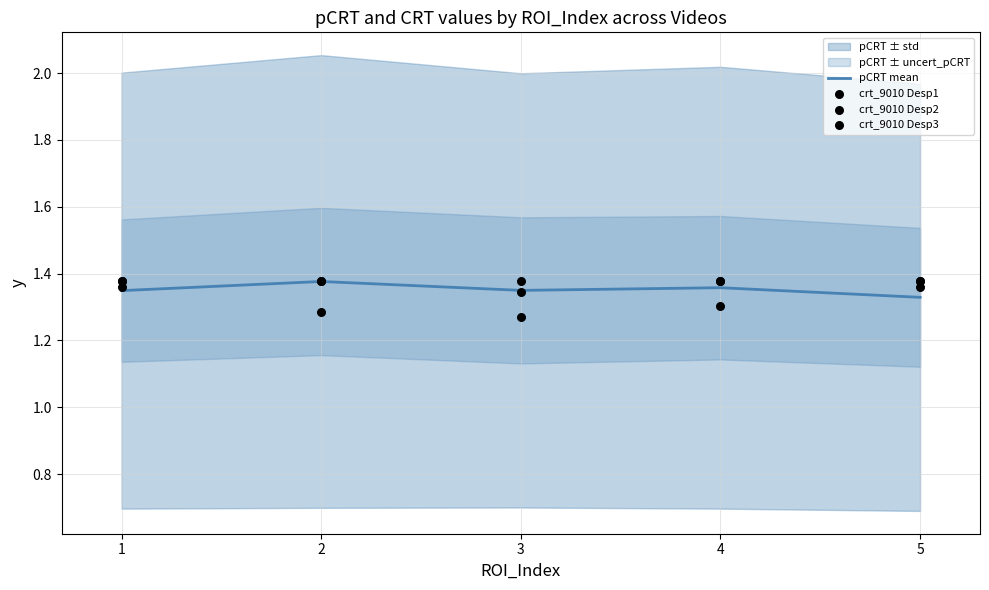

What are all the series names shown in the legend?

pCRT mean, crt_9010 Desp1, crt_9010 Desp2, crt_9010 Desp3